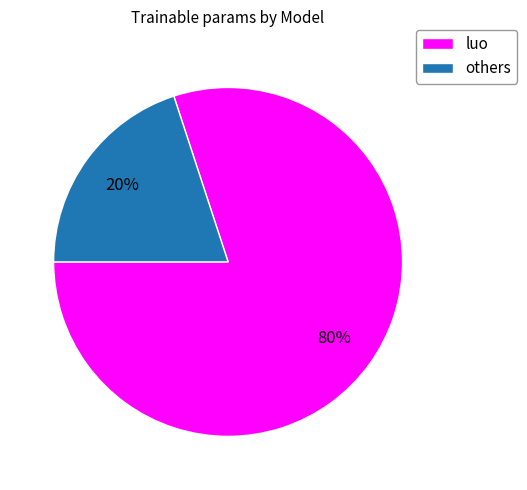

Is the sum of others and luo greater than half?

Yes